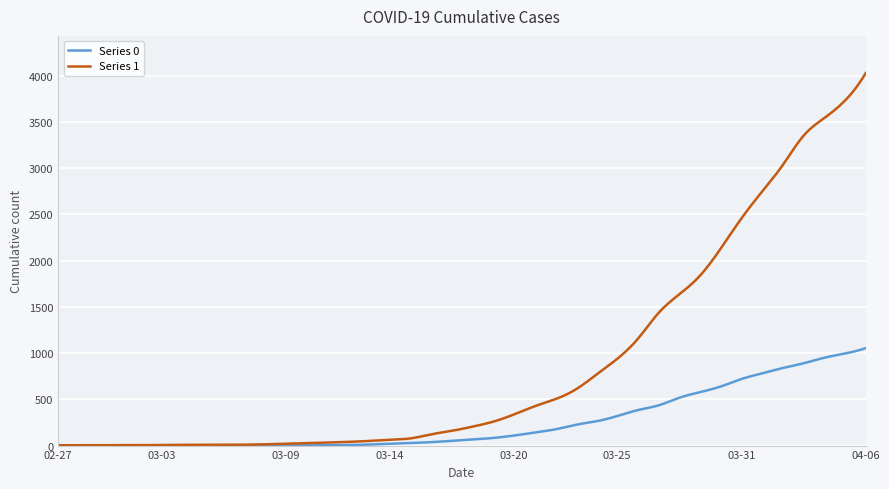

What is the maximum value shown in the chart?

4028.0